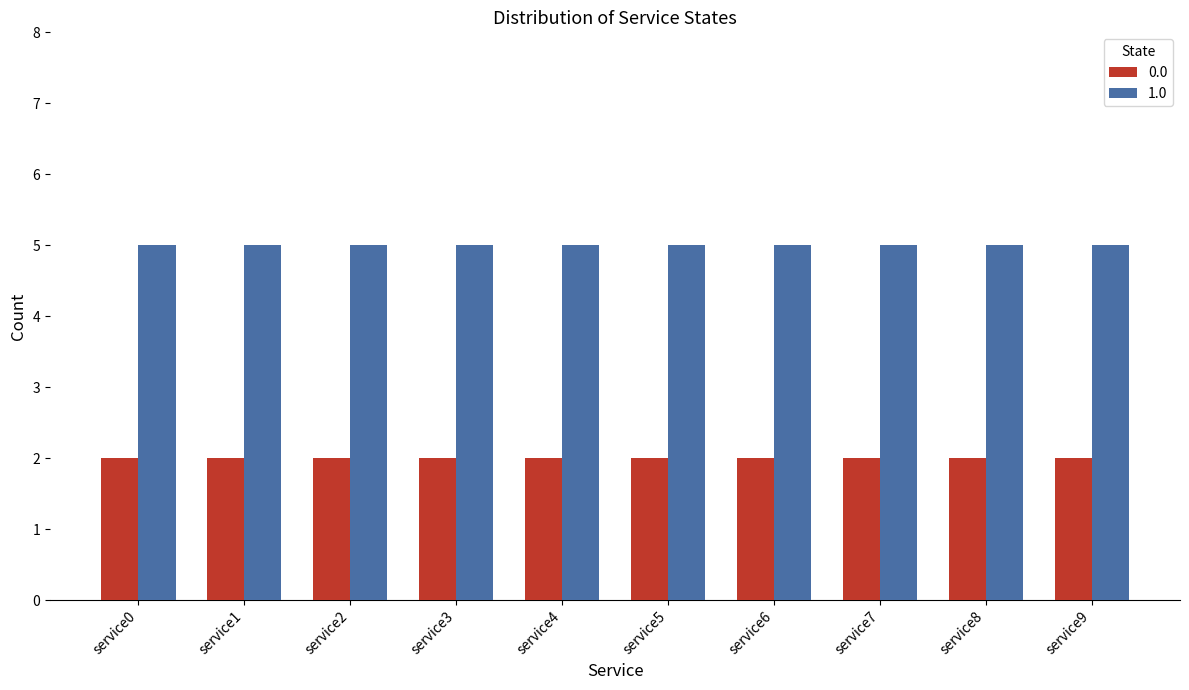

What is the value of the 1.0 bar at the 6th from the left?

5